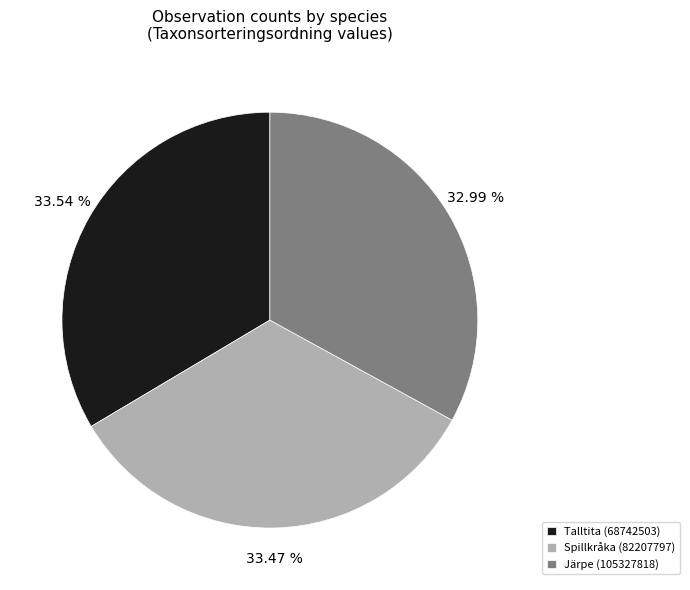

Approximately how many times larger is the value at Spillkråka (82207797) compared to Järpe (105327818)?

1.0